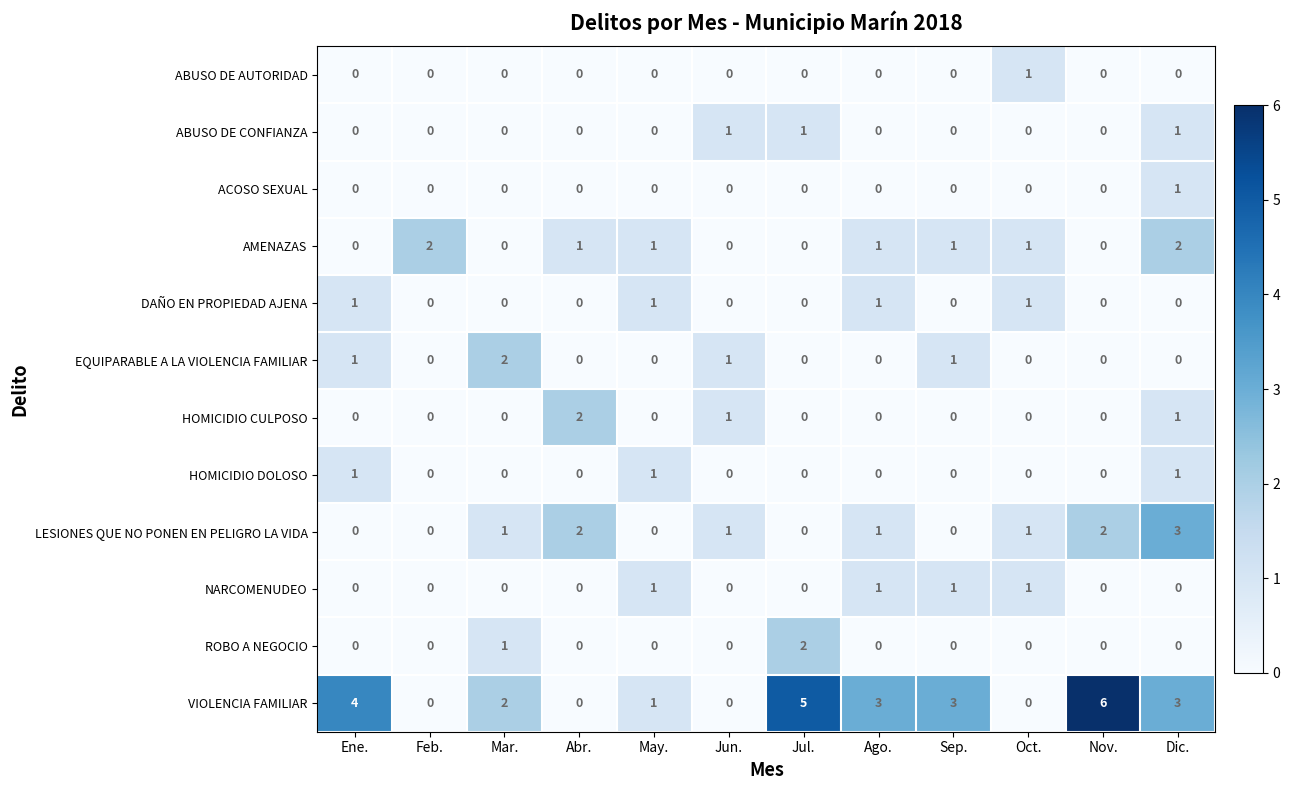

How many NARCOMENUDEO values are between 0 and 1?

12